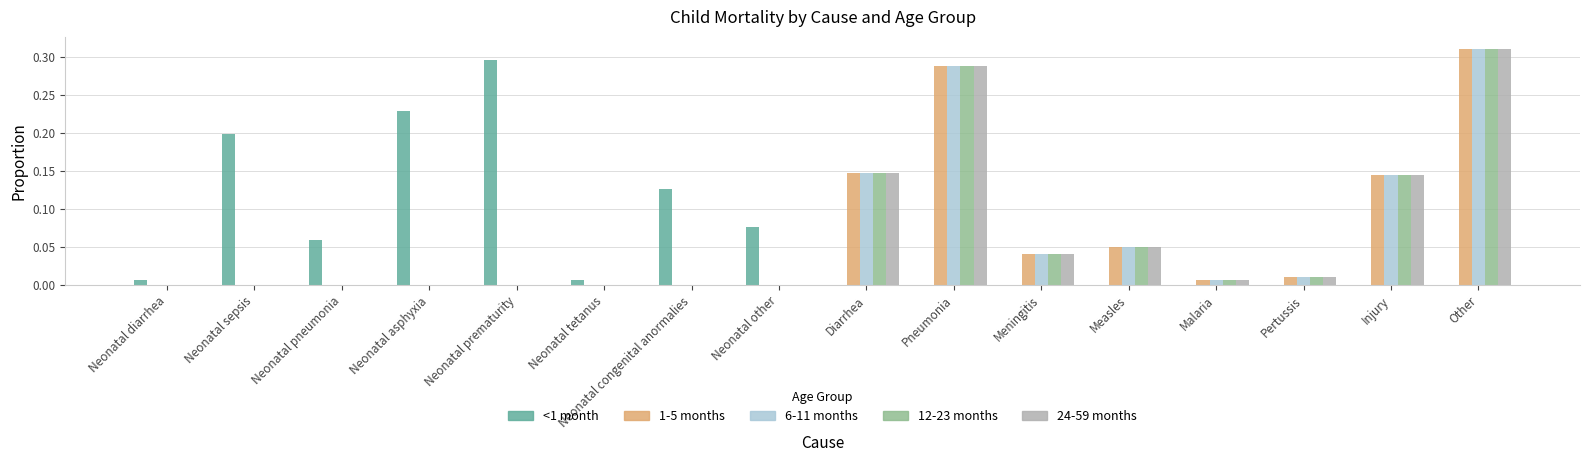

What is the total value across all series at Pneumonia?

1.2